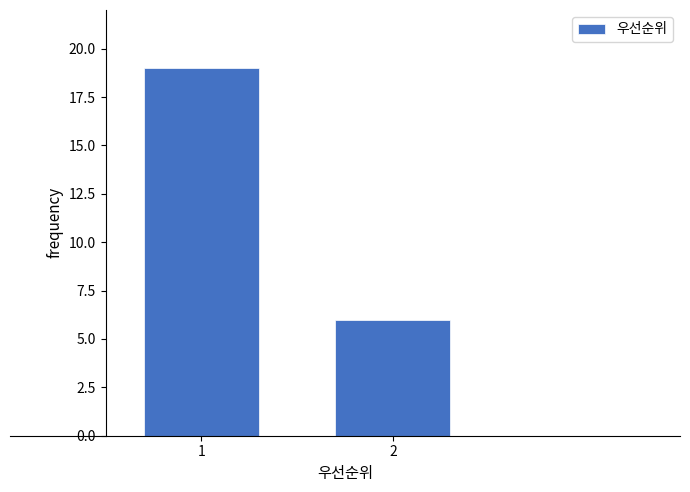

Reading left to right, what are all the values shown in this chart?

19	6